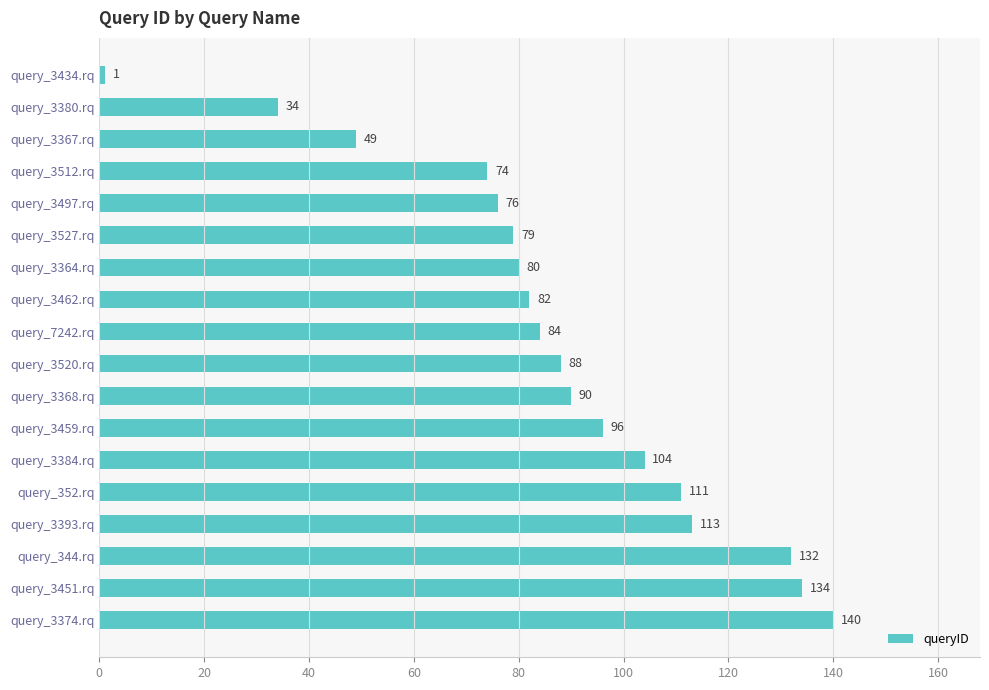

Reading top to bottom, what are all the values shown in this chart?

1	34	49	74	76	79	80	82	84	88	90	96	104	111	113	132	134	140